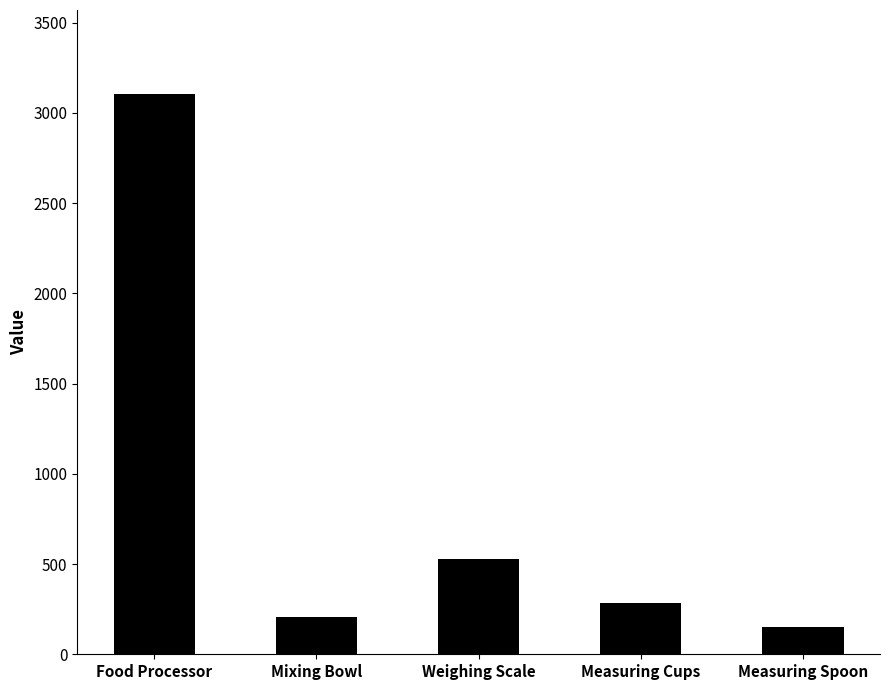

The value at Weighing Scale is 526.2. True or false?

True